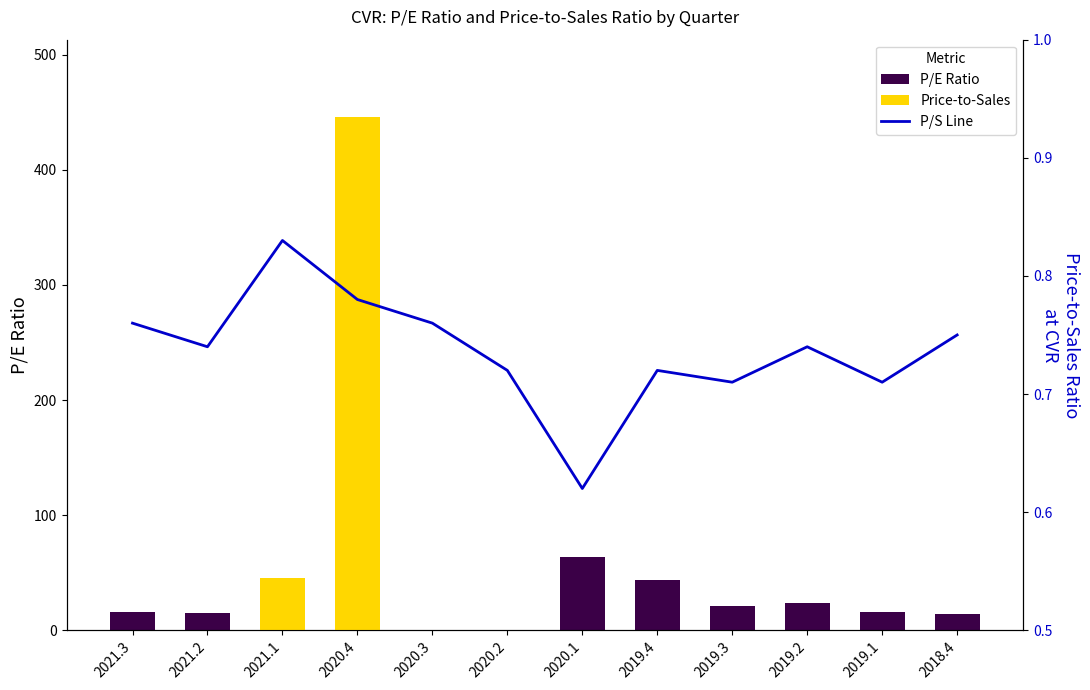

Rank the series at 2019.1 from highest to lowest value.

pe_ratio, price_to_sales_ratio